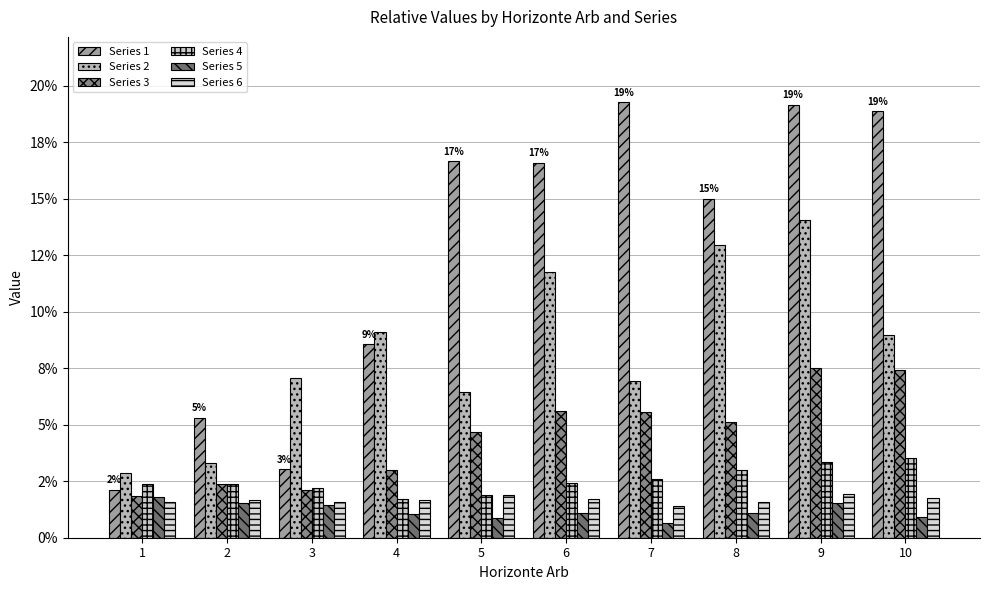

Where is Series 6 nearest to the value 0?

7